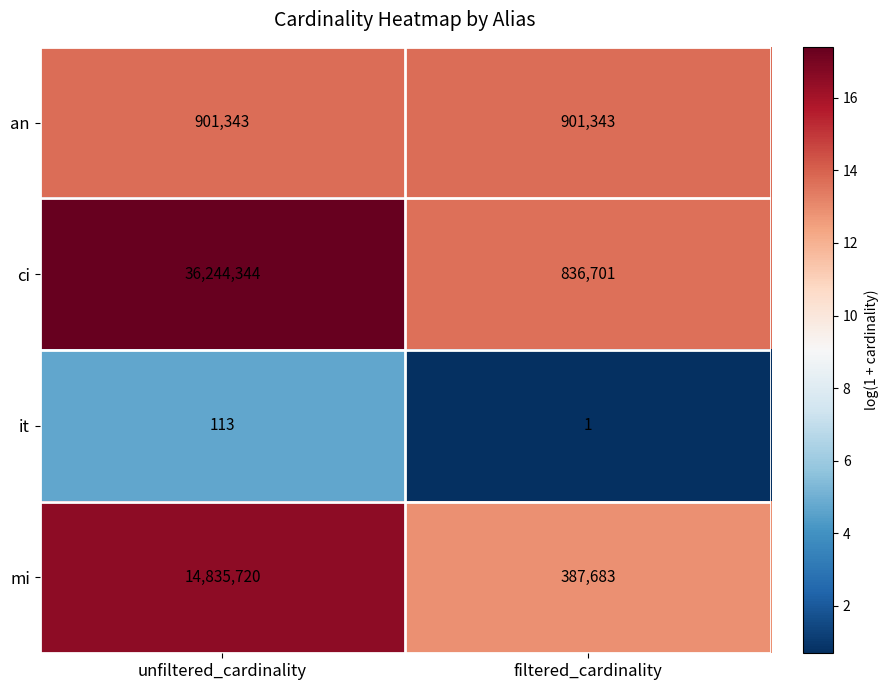

The value of mi at filtered_cardinality is 387683. True or false?

True